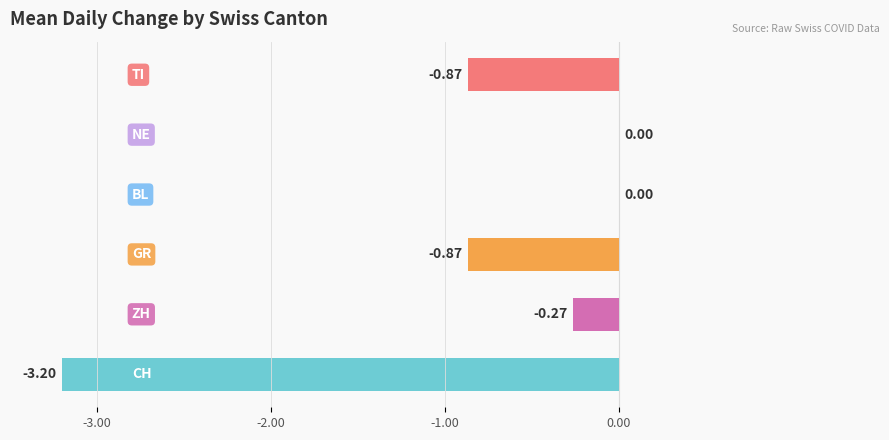

What are all the series names shown in the legend?

CH, ZH, GR, BL, NE, TI